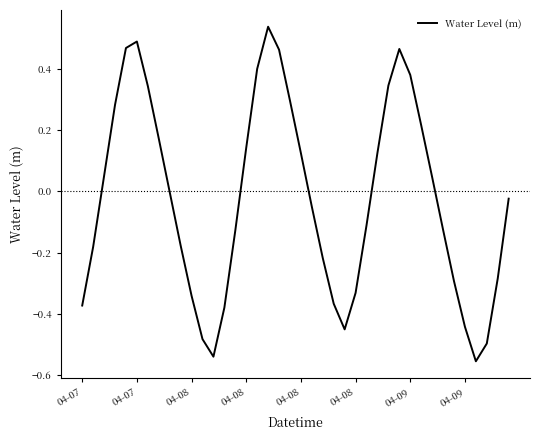

What is the difference between the maximum and minimum values?

1.1